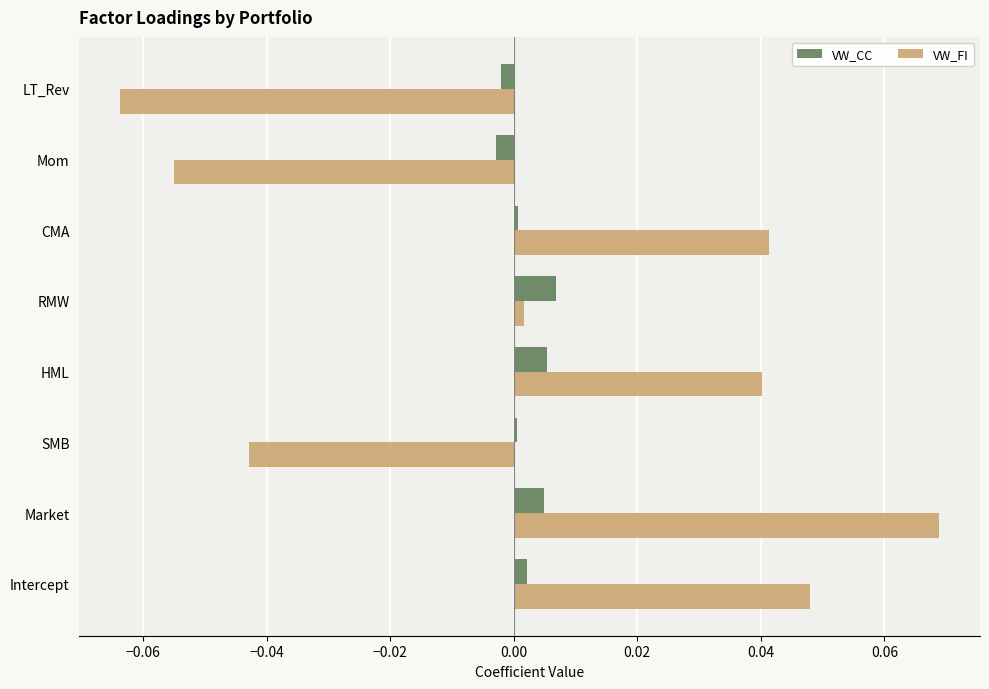

Which series has the largest total across all categories?

VW_FI